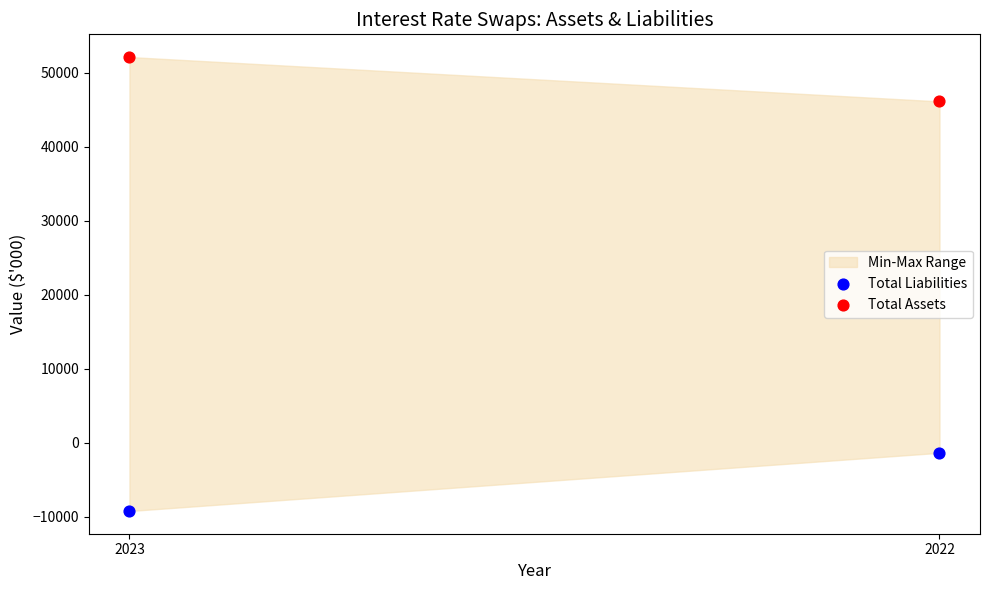

Across all data points, what is the average Y value?

21932